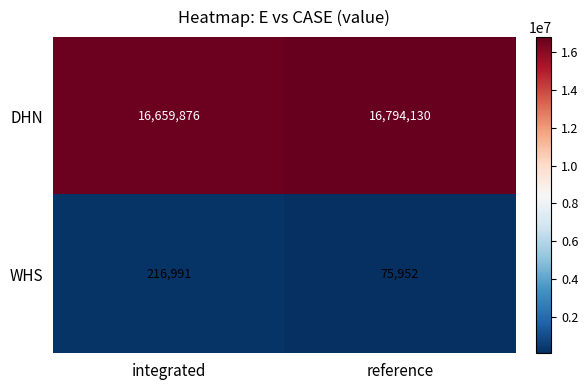

Which series changed the most between integrated and reference?

WHS